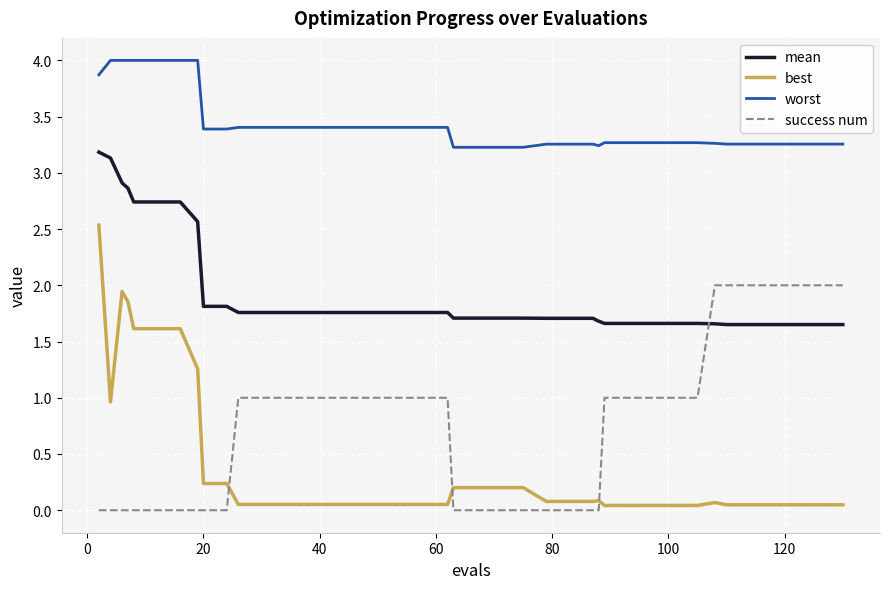

What is the average value of the success num series?

0.7